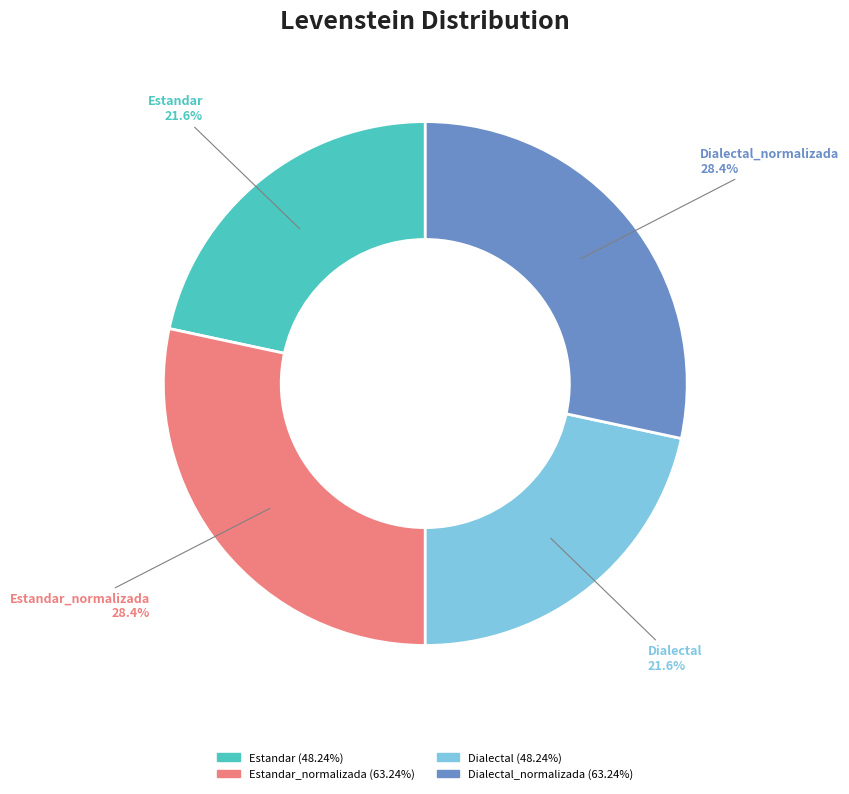

Approximately how many times larger is the value at Dialectal_normalizada compared to Dialectal?

1.3